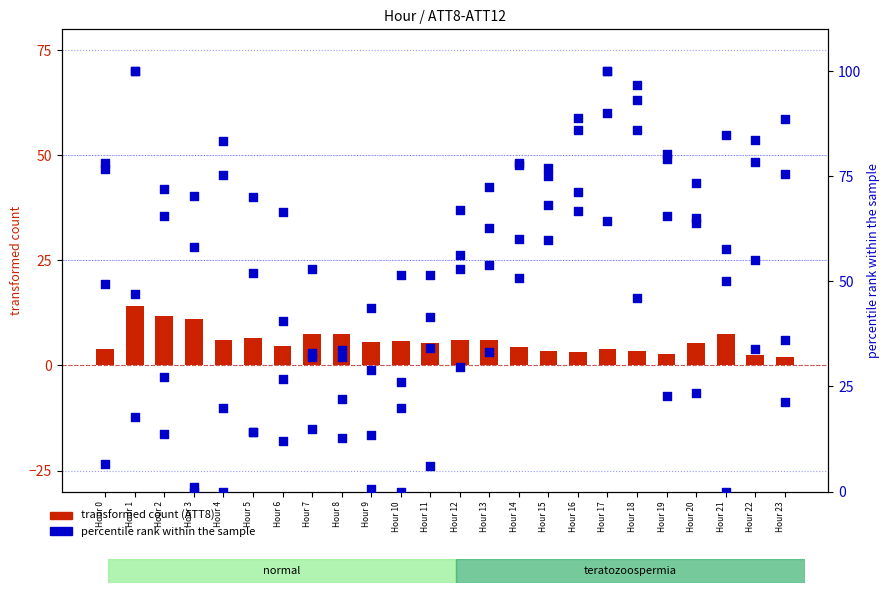

Which series has the largest Y range (max minus min)?

ATT10